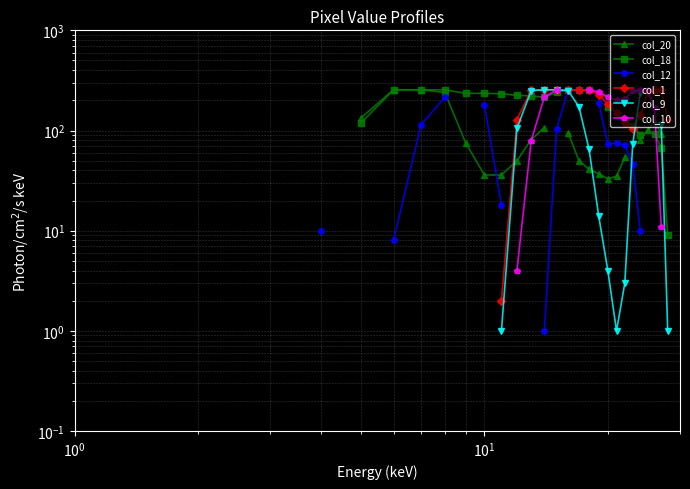

How many positive values does the col_9 series have?

16